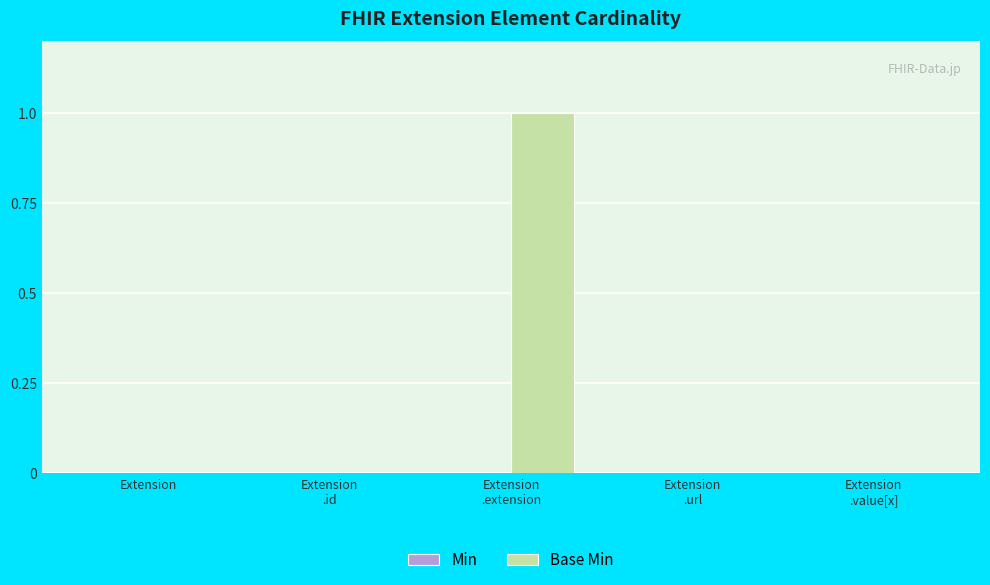

The value at Extension is 0. True or false?

True